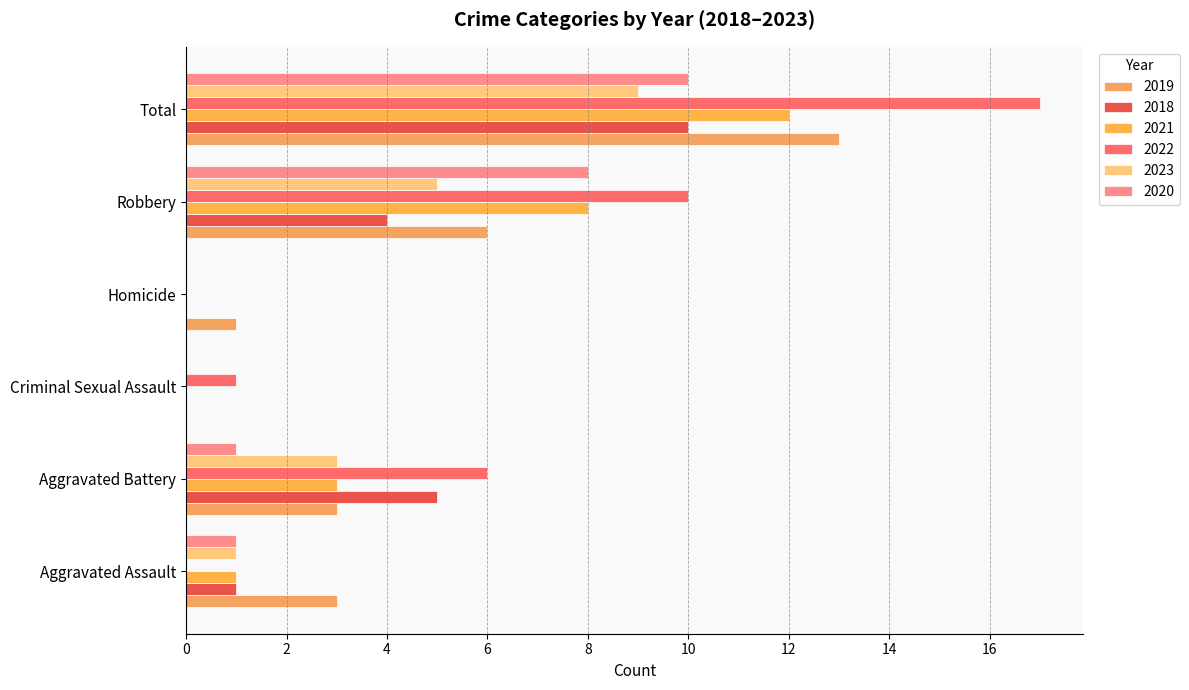

What is the label of the 3rd bar from the right?

Homicide